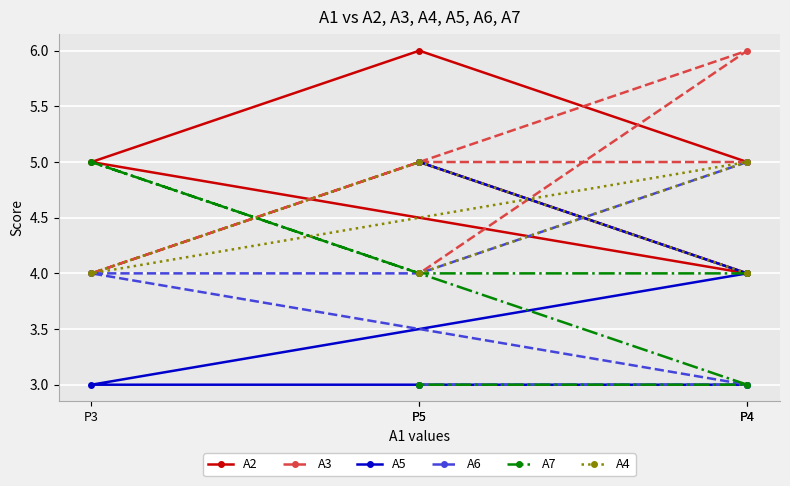

The A5 series shows 3 at P5. True or false?

True